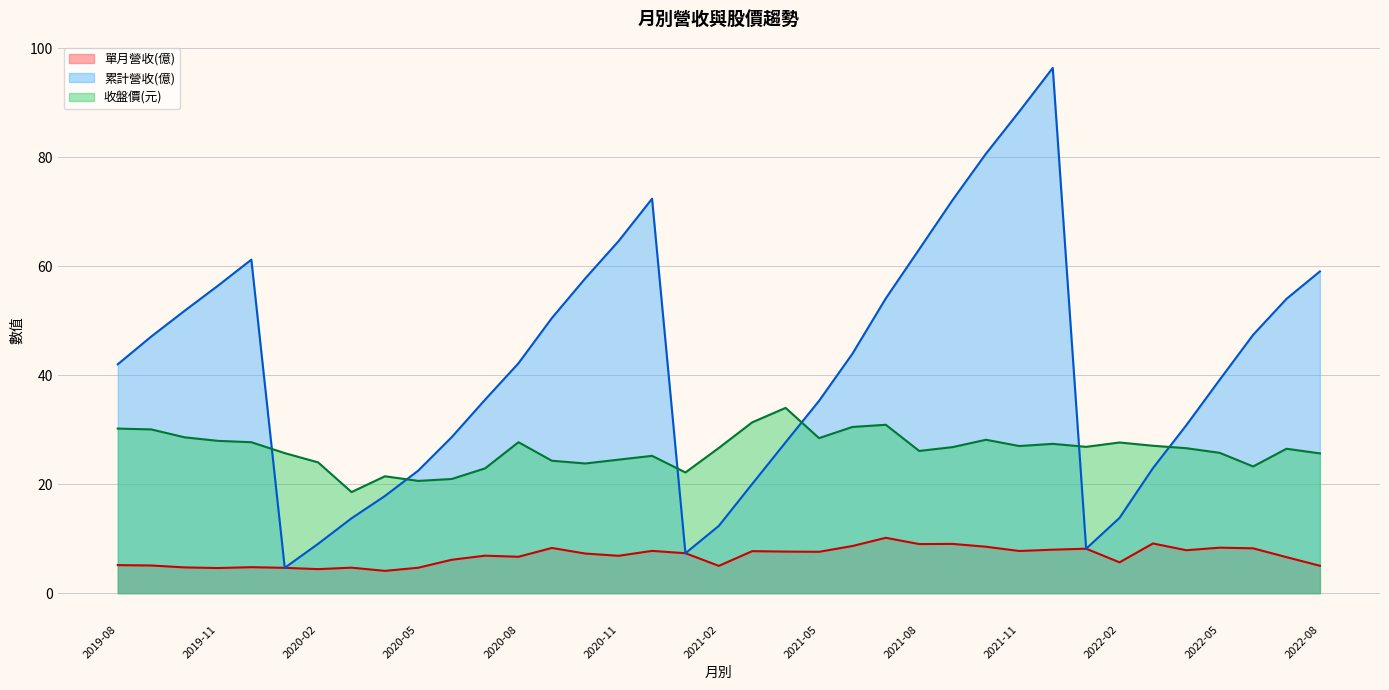

Which series has the largest total across all categories?

累計營收(億)